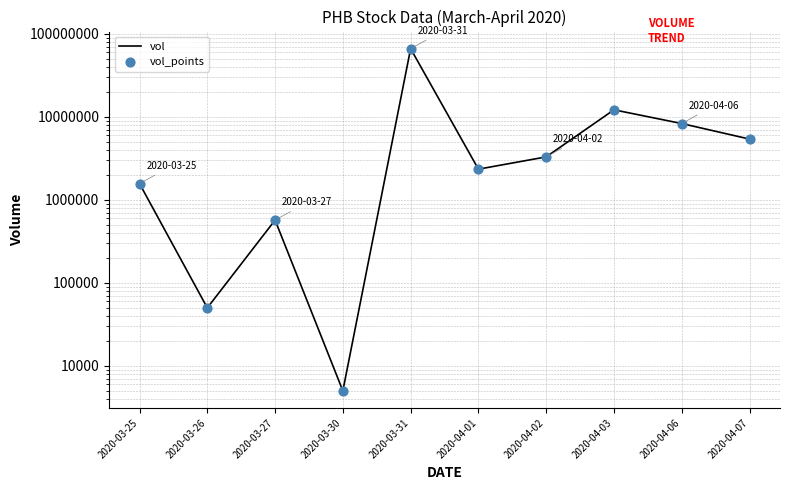

What is the total value across all series at 2020-04-07?

10820000